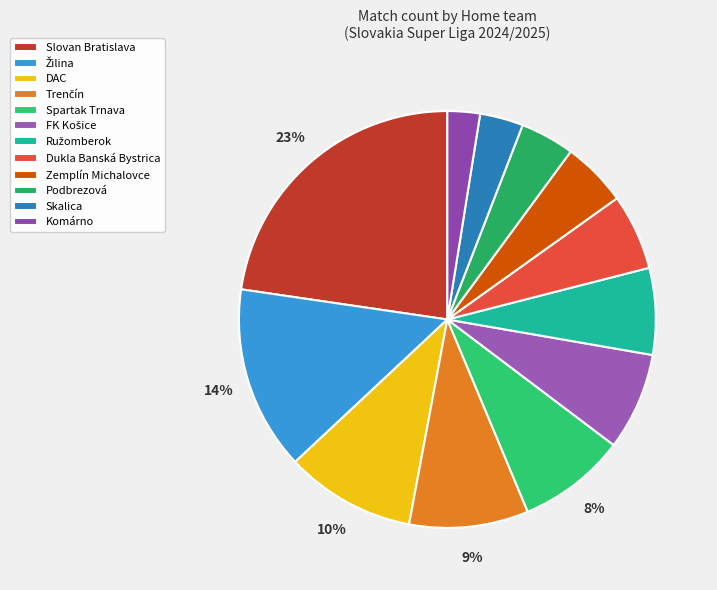

To the nearest percent, what is the difference between the largest and smallest slice percentages?

20%